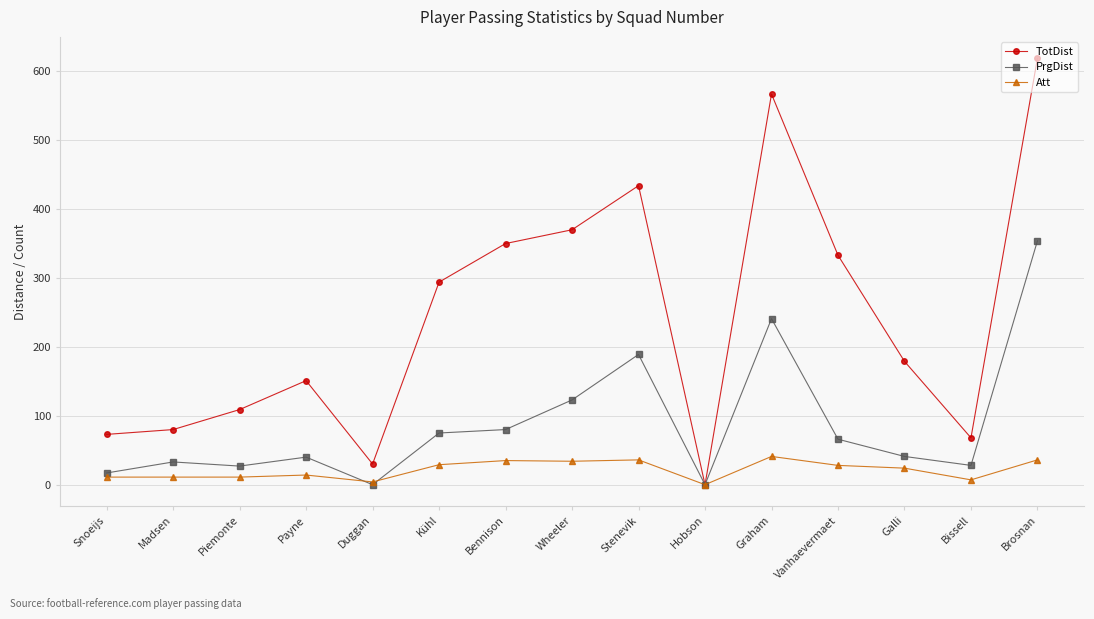

Does the chart display data point markers on the line(s)?

Yes